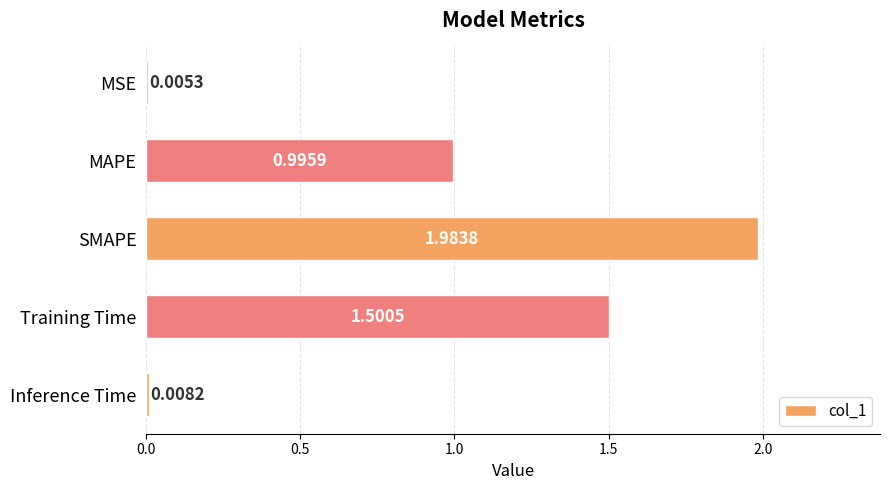

Where is the data nearest to the value 0?

MSE